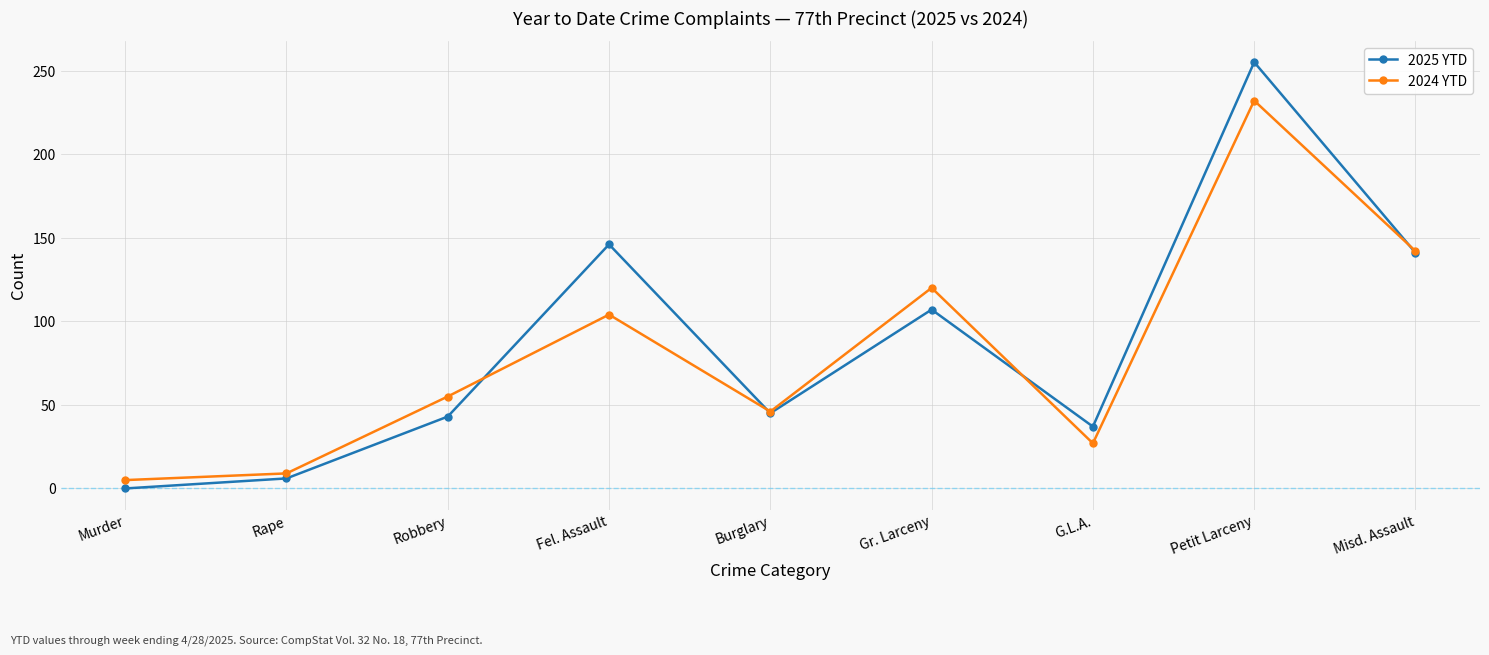

What is the label of the 2nd point from the left?

Rape